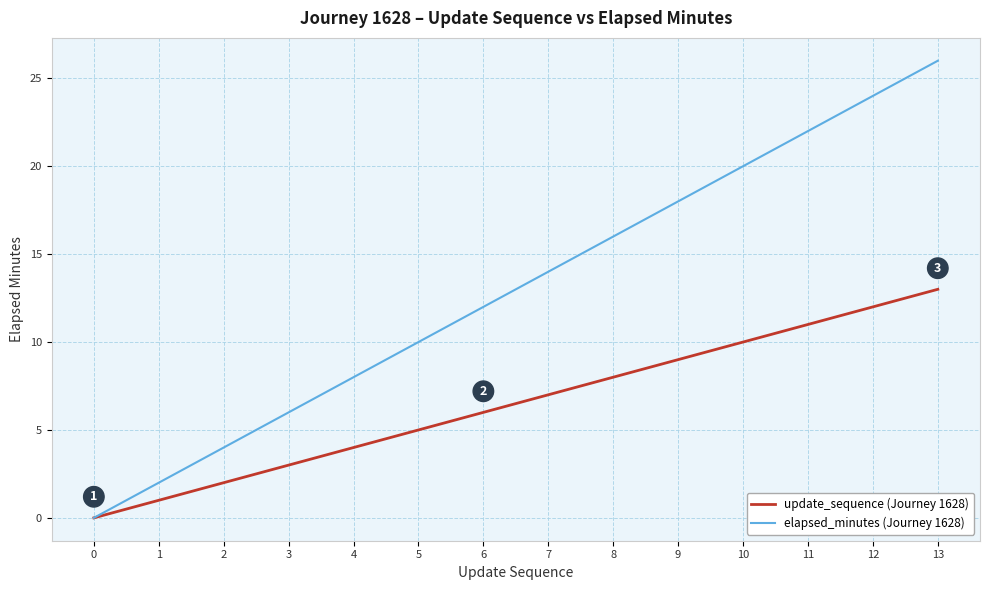

What is the average value of the elapsed_minutes (Journey 1628) series?

13